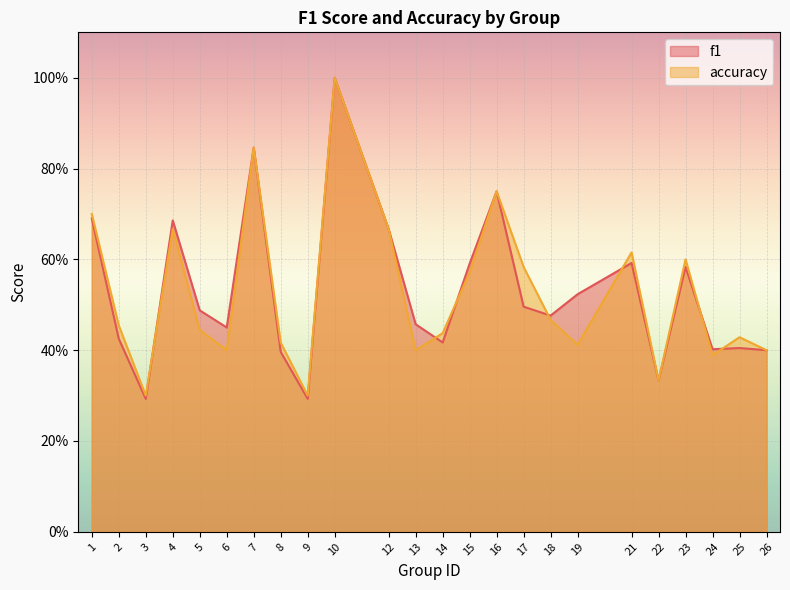

Rank the categories by f1 value from lowest to highest.

3, 9, 22, 8, 26, 24, 25, 14, 2, 6, 13, 18, 5, 17, 19, 23, 15, 21, 12, 4, 1, 16, 7, 10